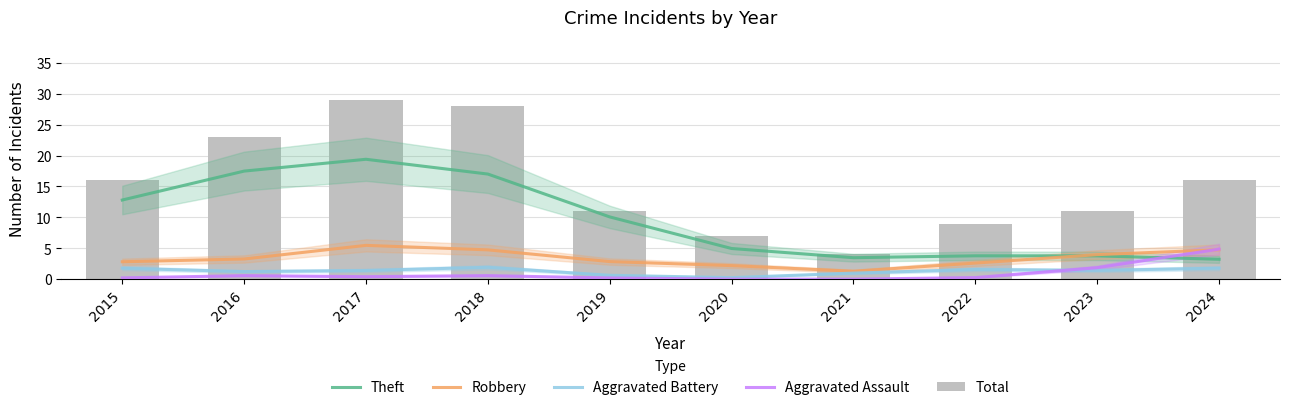

Which series changed the most between 2021 and 2024?

Total